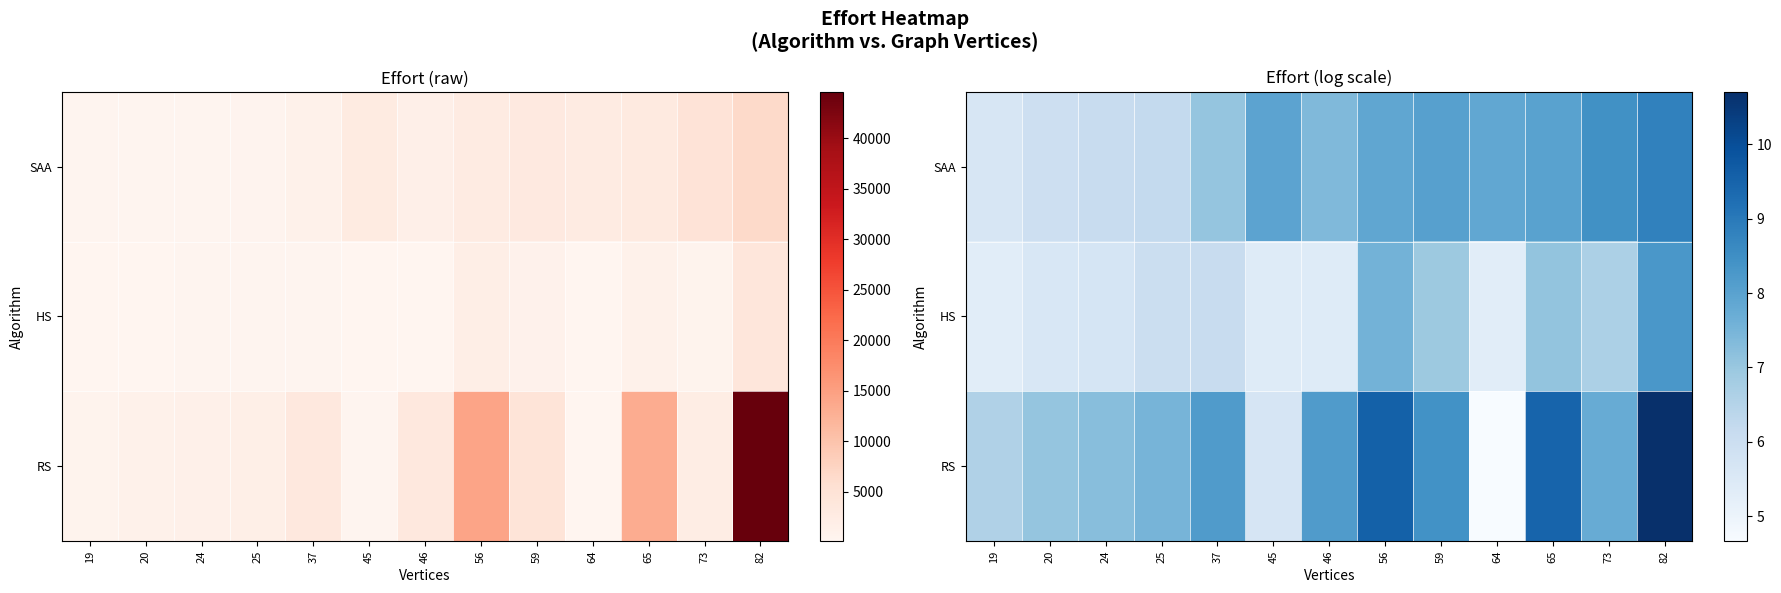

What is the minimum value for SAA?

5.6